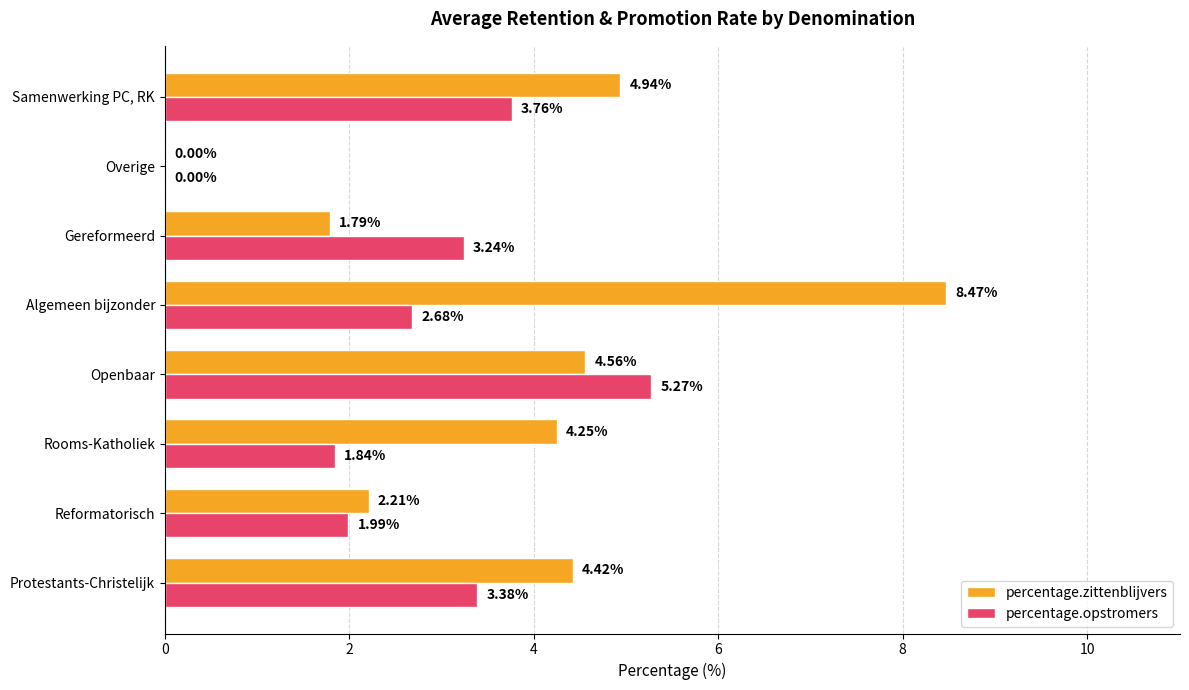

Which series changed the most between Protestants-Christelijk and Gereformeerd?

percentage.zittenblijvers